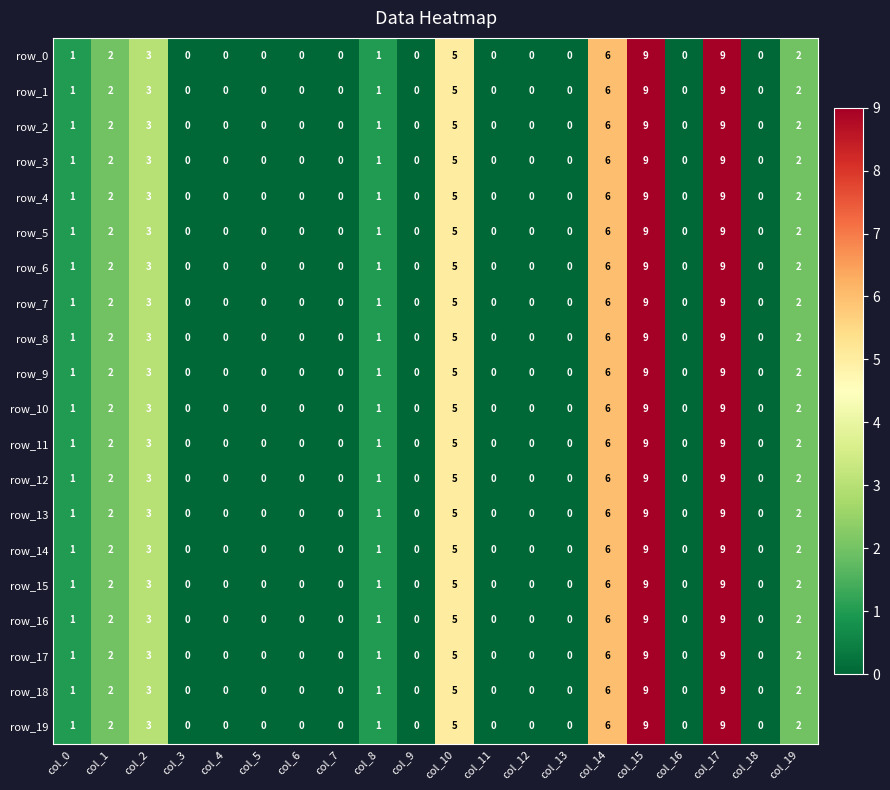

True or false: row_1 has a value of 0 at col_18.

True